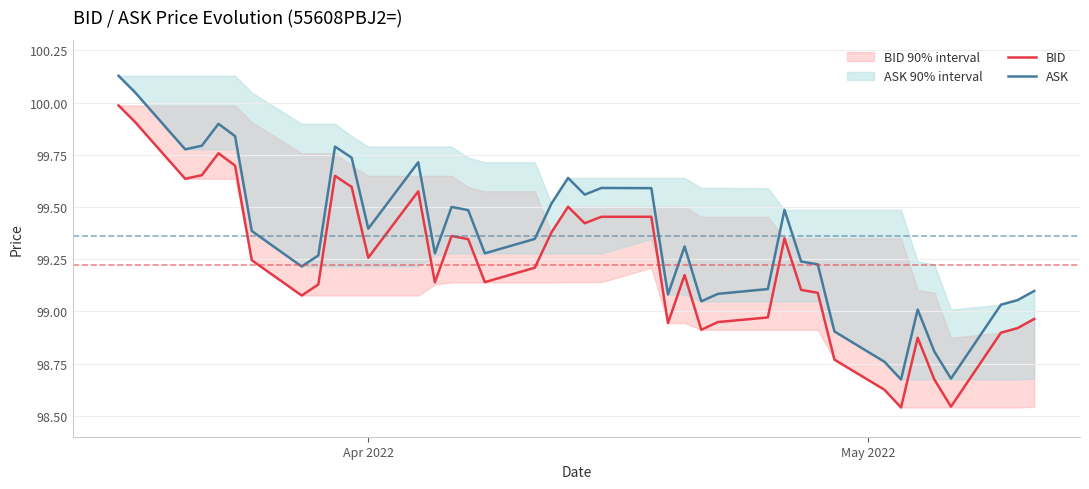

How many data points does each series have?

40